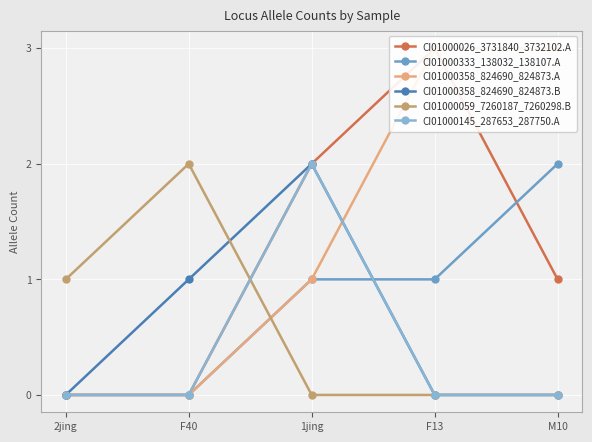

True or false: CI01000145_287653_287750.A and CI01000026_3731840_3732102.A cross at least once.

False